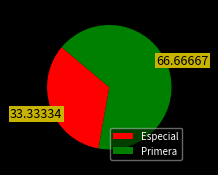

Count the number of slices in the pie.

2